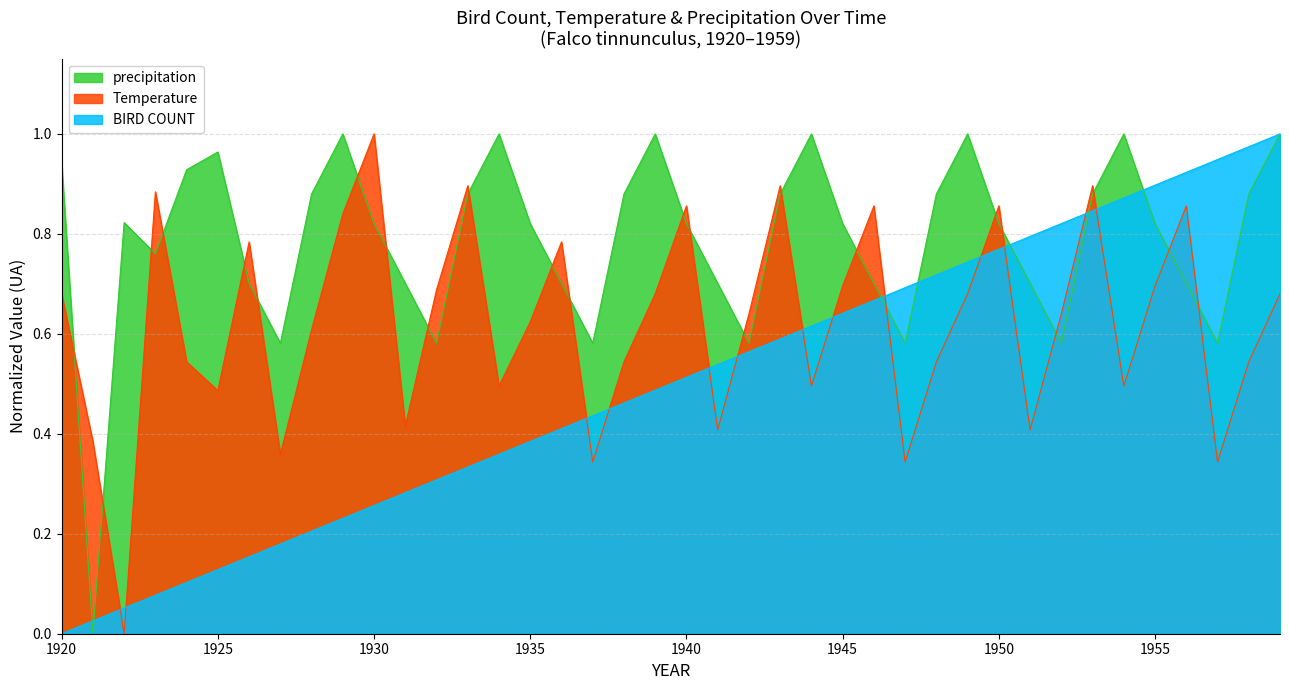

How many values in the Temperature series exceed 0?

39